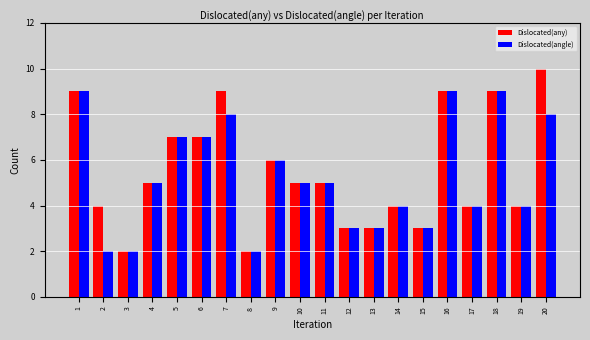

What is the total value across all series at 3?

4